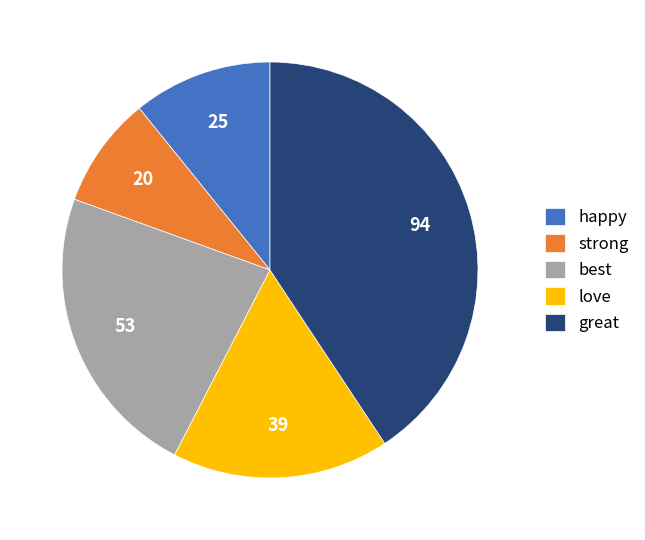

Do strong and love together represent more than half of the pie?

No